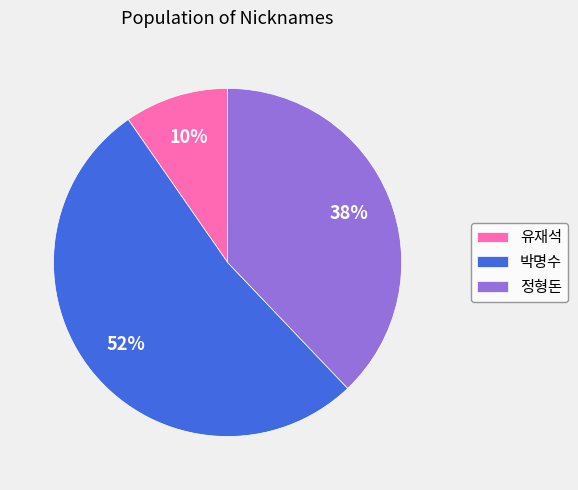

To the nearest percent, what portion does 정형돈 represent?

38%